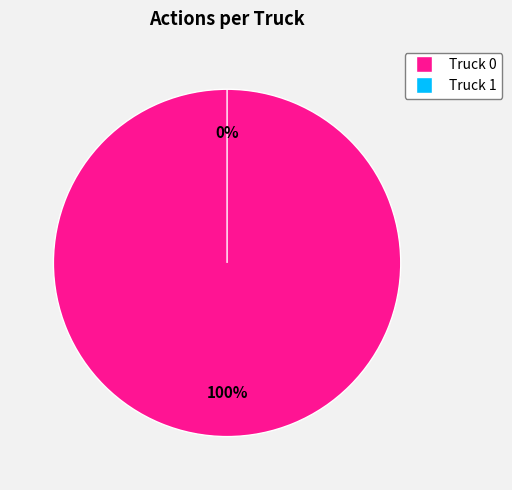

To the nearest percent, what is the average slice percentage?

50%